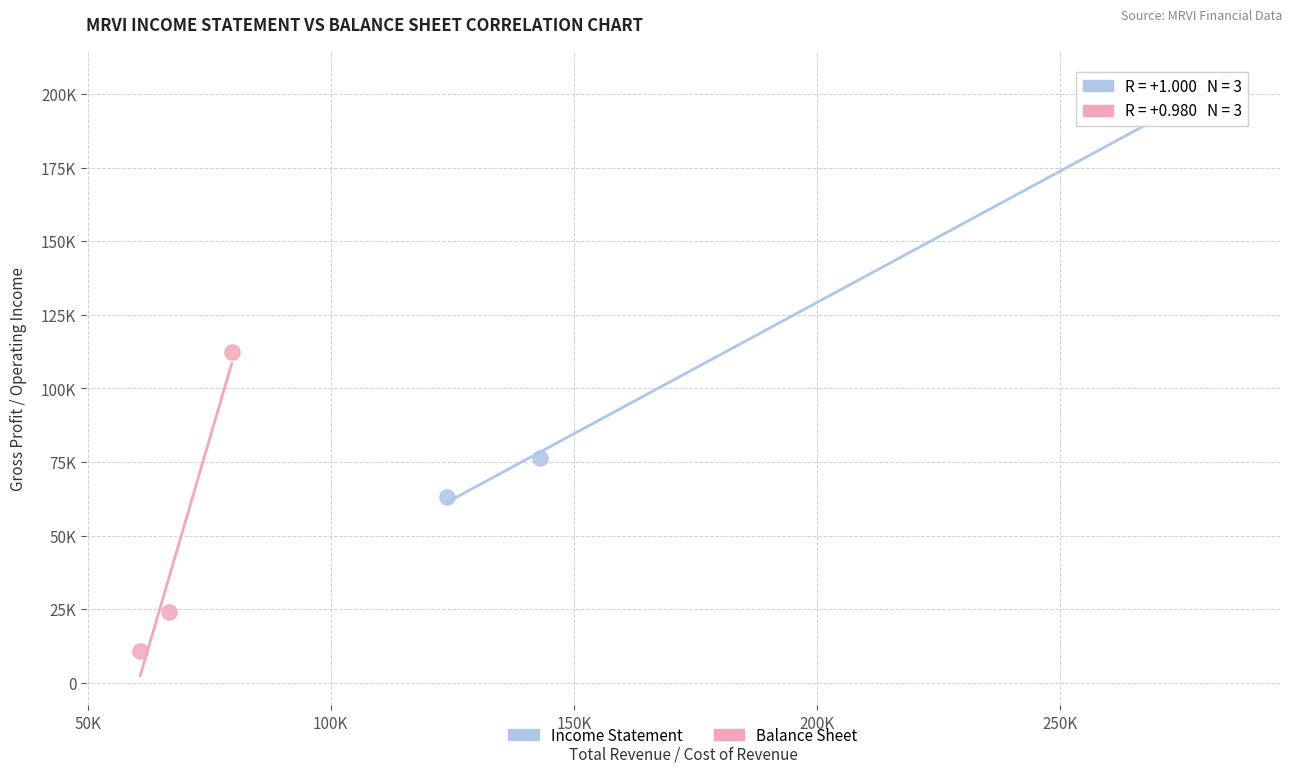

Which series has the largest Y range (max minus min)?

Income Statement